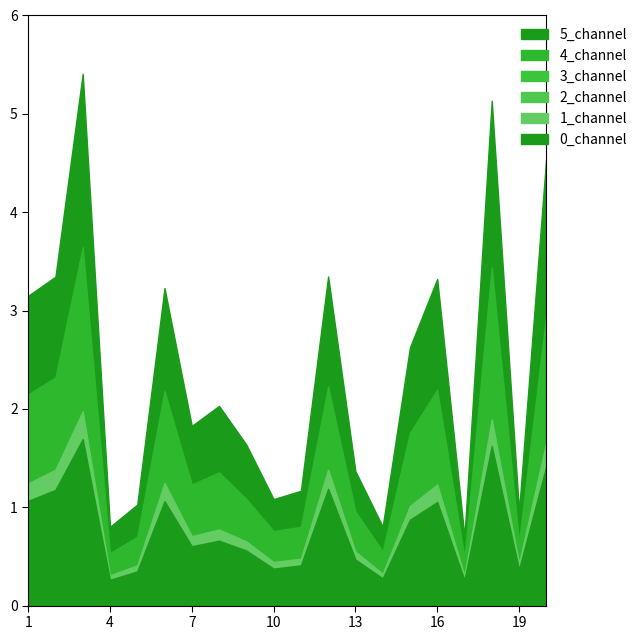

Count the number of categories in the chart.

20